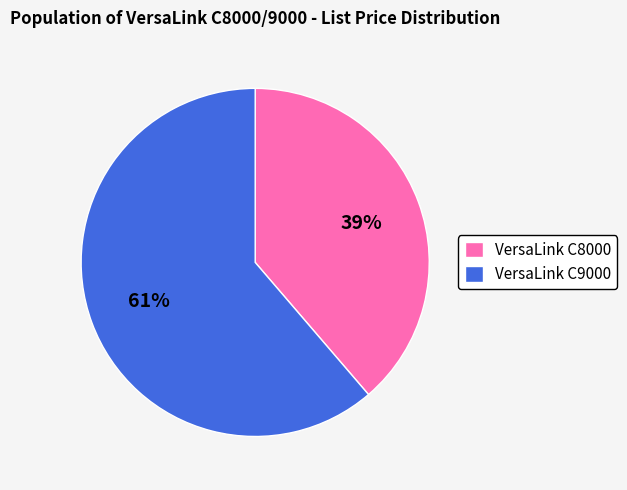

To the nearest percent, what is the combined percentage of VersaLink C9000 and VersaLink C8000?

100%